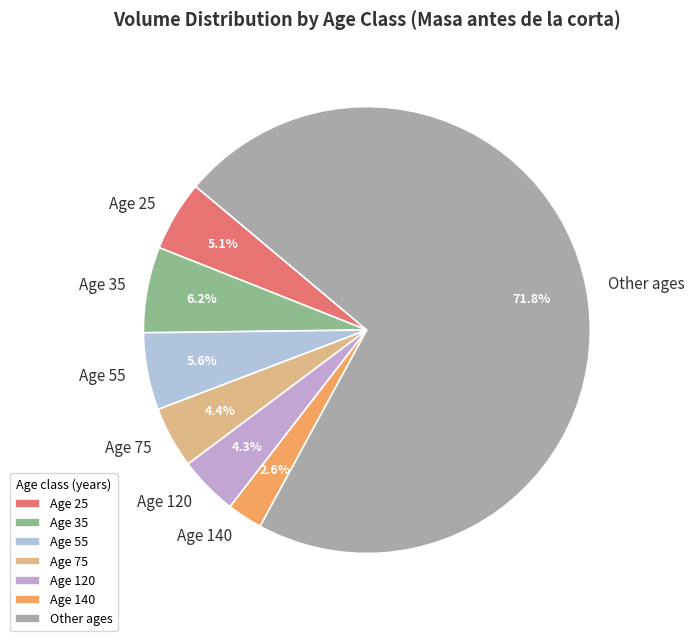

How much of the chart is everything except Age 140?

97.4%